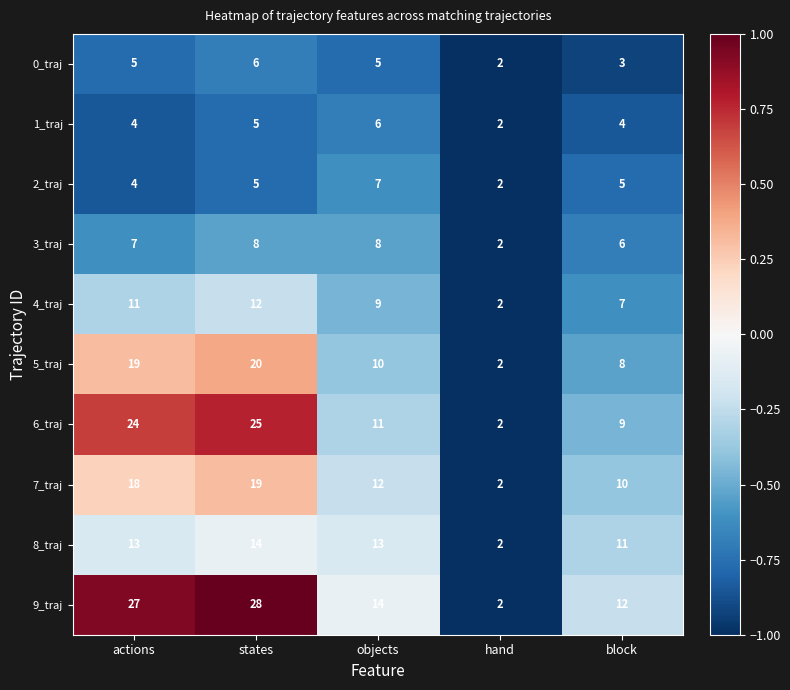

Rank the series at objects from lowest to highest value.

0_traj, 1_traj, 2_traj, 3_traj, 4_traj, 5_traj, 6_traj, 7_traj, 8_traj, 9_traj